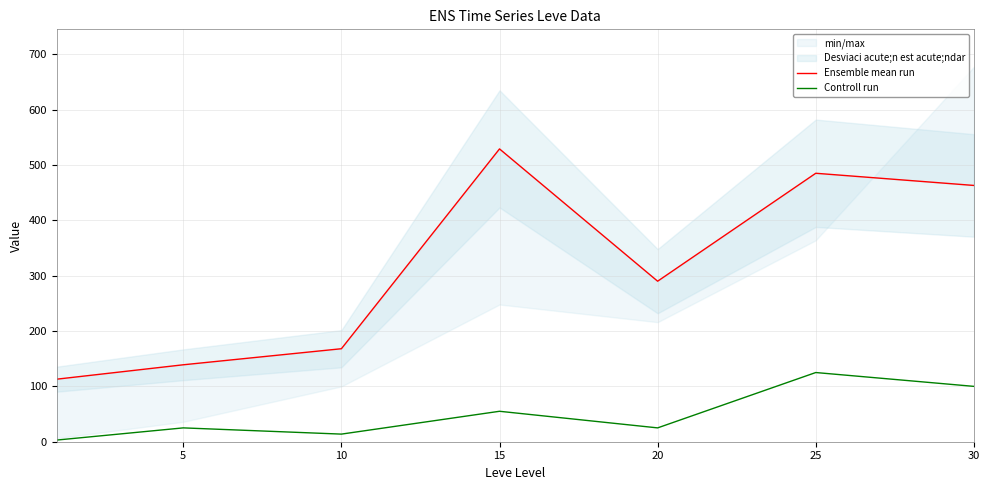

List the series in order of their overall mean, highest first.

Ensemble mean run, Controll run